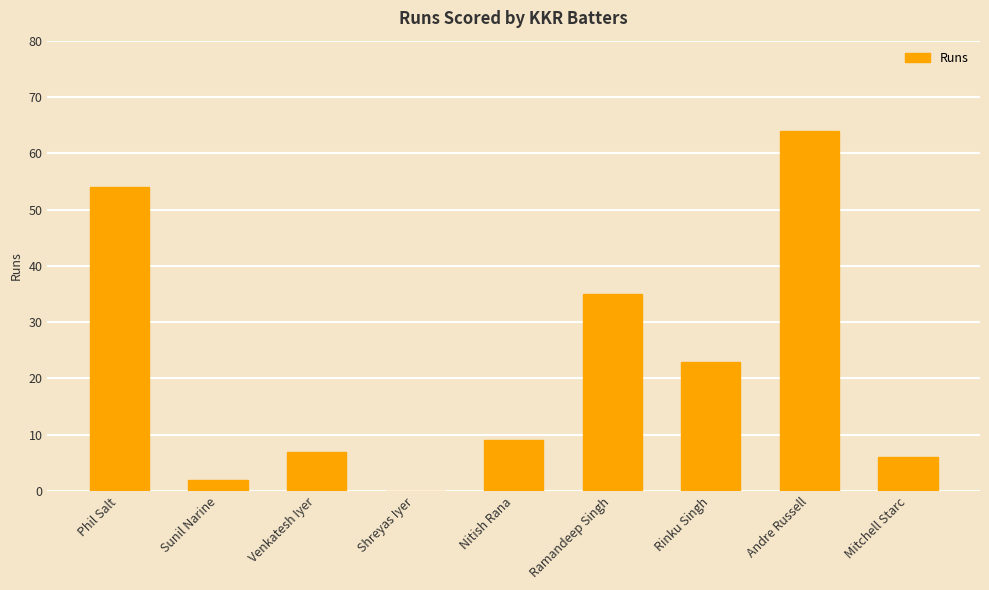

Where is the data nearest to the value 32?

Ramandeep Singh